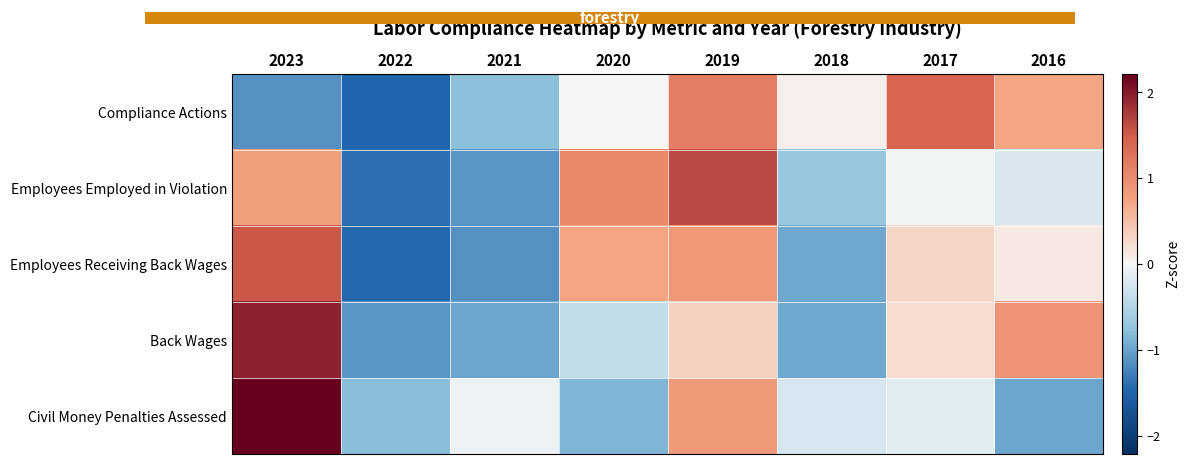

Reading left to right, list all the values displayed in this chart.

Compliance Actions: 2023=-1.1	2022=-1.5	2021=-0.8	2020=0.0	2019=1.1	2018=0.1	2017=1.4	2016=0.7
Employees Employed in Violation: 2023=0.8	2022=-1.4	2021=-1.1	2020=1.0	2019=1.6	2018=-0.7	2017=-0.0	2016=-0.2
Employees Receiving Back Wages: 2023=1.5	2022=-1.4	2021=-1.1	2020=0.7	2019=0.9	2018=-1.0	2017=0.3	2016=0.1
Back Wages: 2023=1.9	2022=-1.1	2021=-1.0	2020=-0.4	2019=0.3	2018=-1.0	2017=0.2	2016=0.9
Civil Money Penalties Assessed: 2023=2.2	2022=-0.8	2021=-0.1	2020=-0.9	2019=0.8	2018=-0.2	2017=-0.2	2016=-1.0